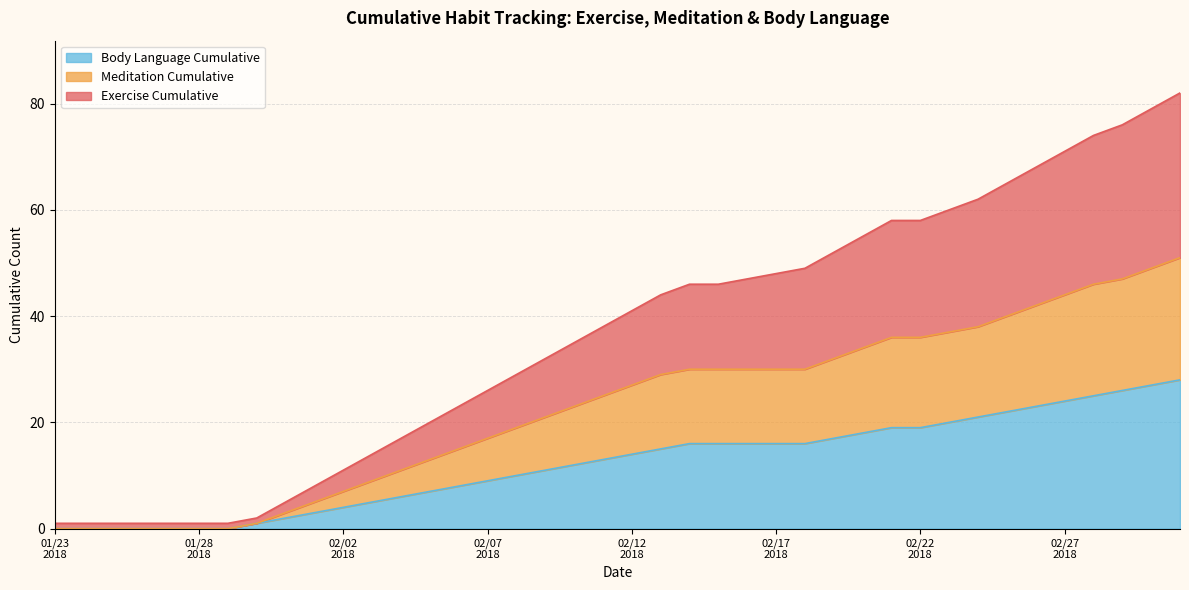

At which label is Body Language Cumulative closest to 14?

02/12
2018